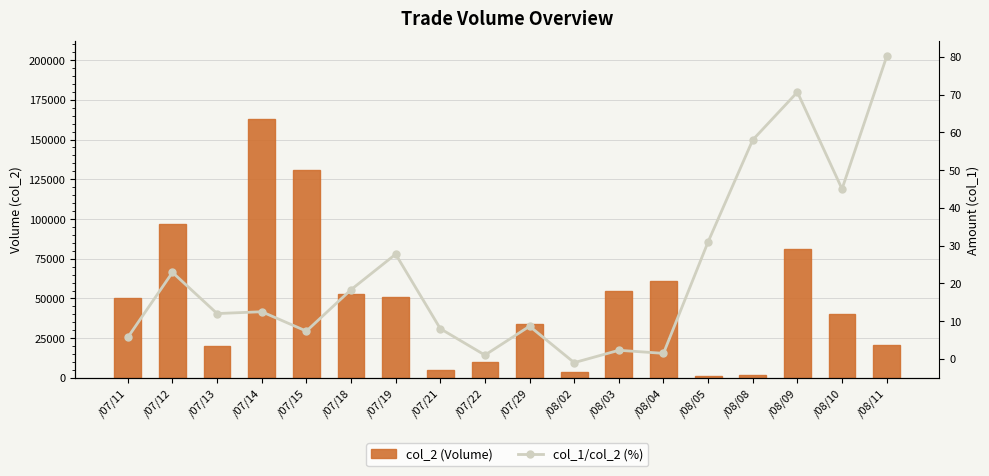

Which series changed the most between /07/15 and /08/11?

col_2 (Volume)